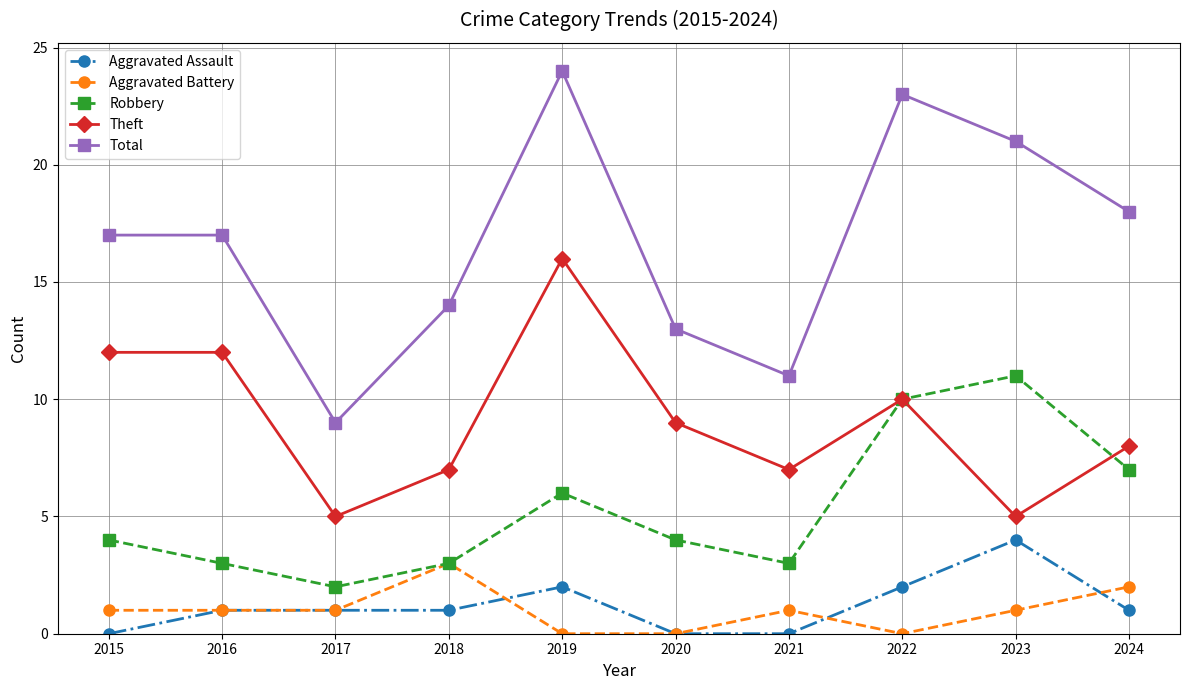

What is the minimum value for Total?

9